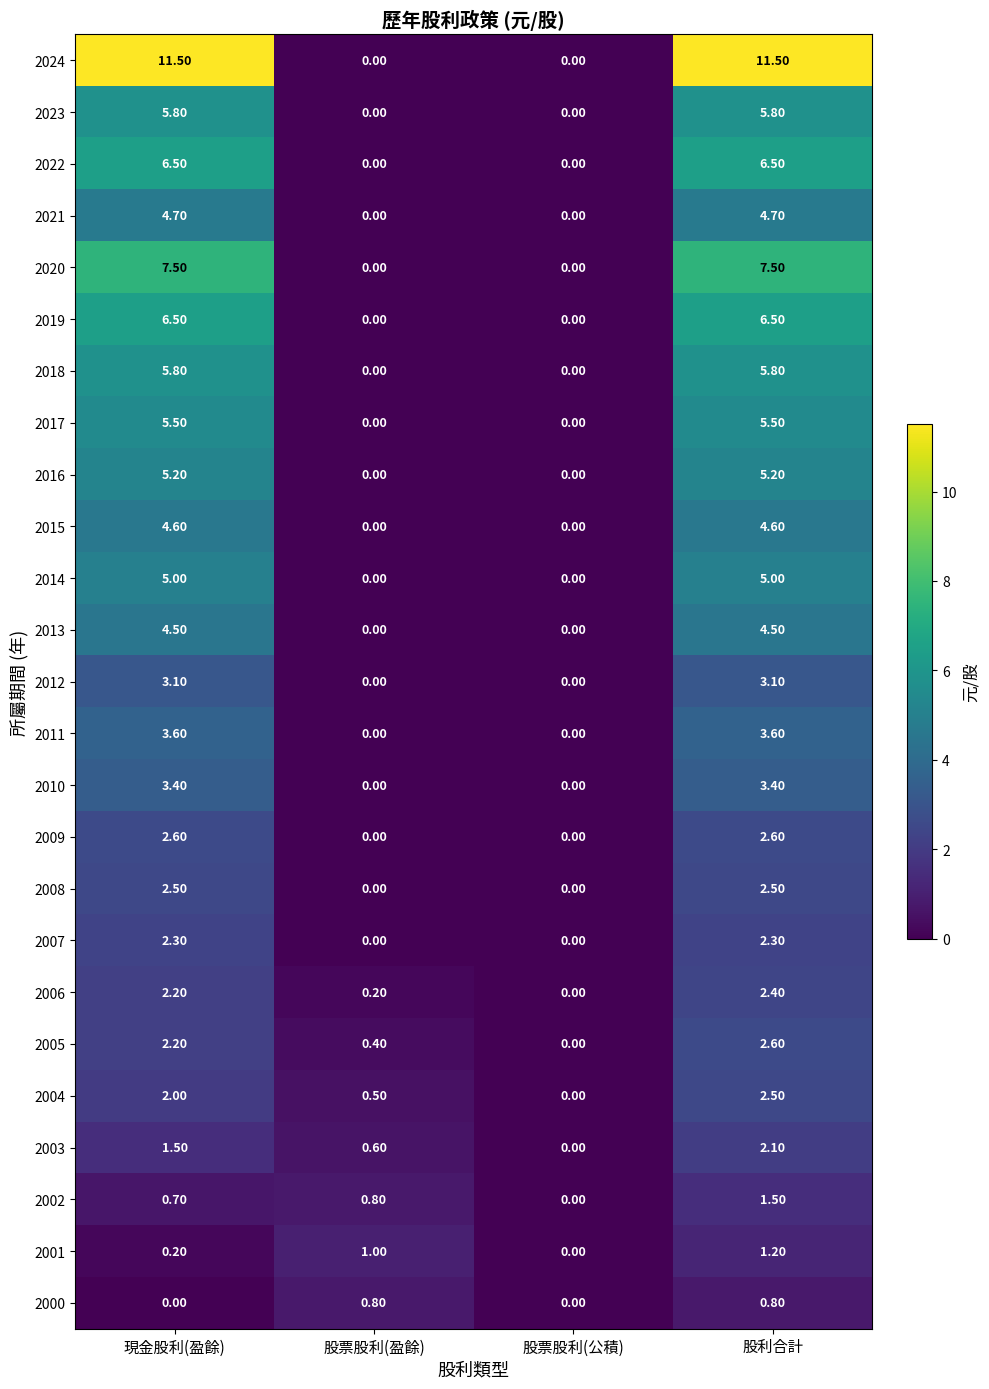

Where does the 2020 series first go above 7?

現金股利(盈餘)